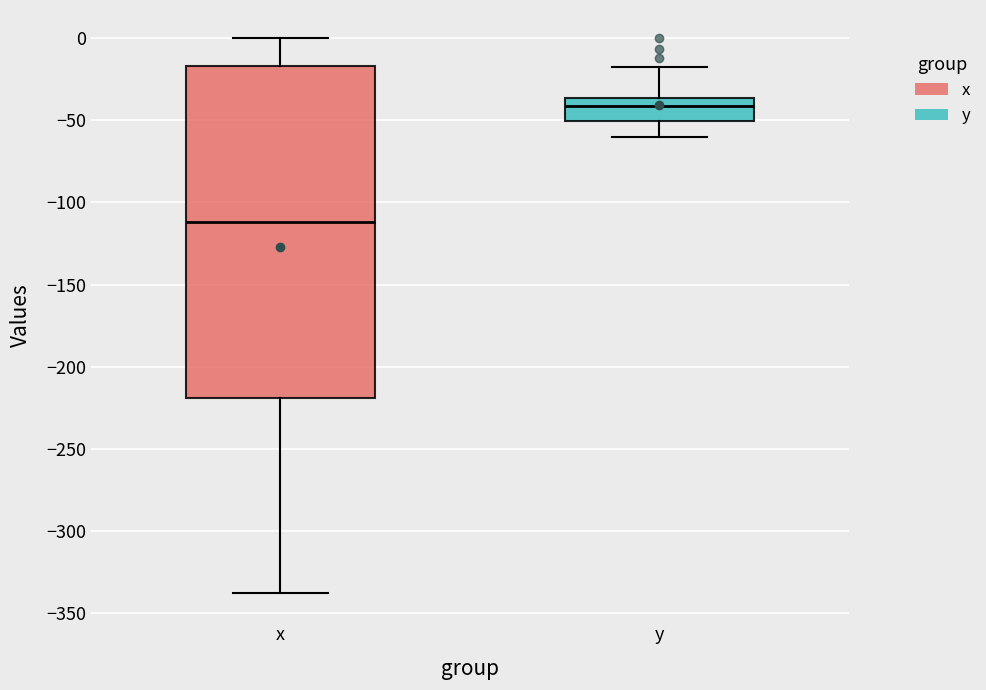

Which box has the highest median line?

y